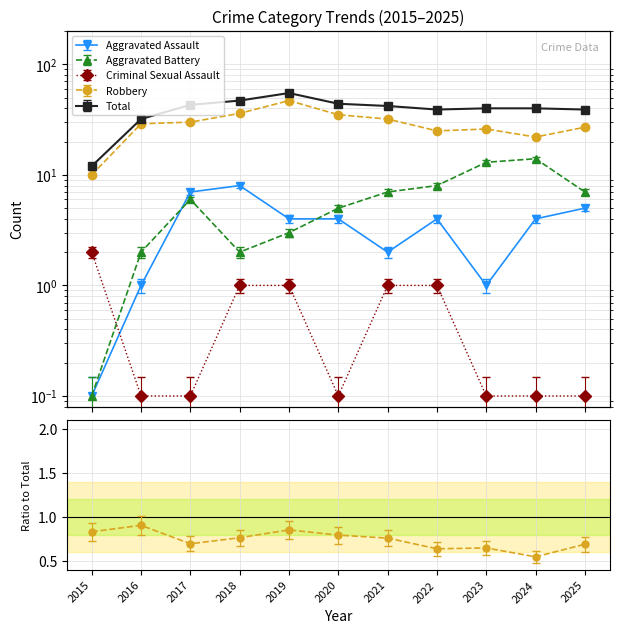

How many distinct data groups are displayed?

5